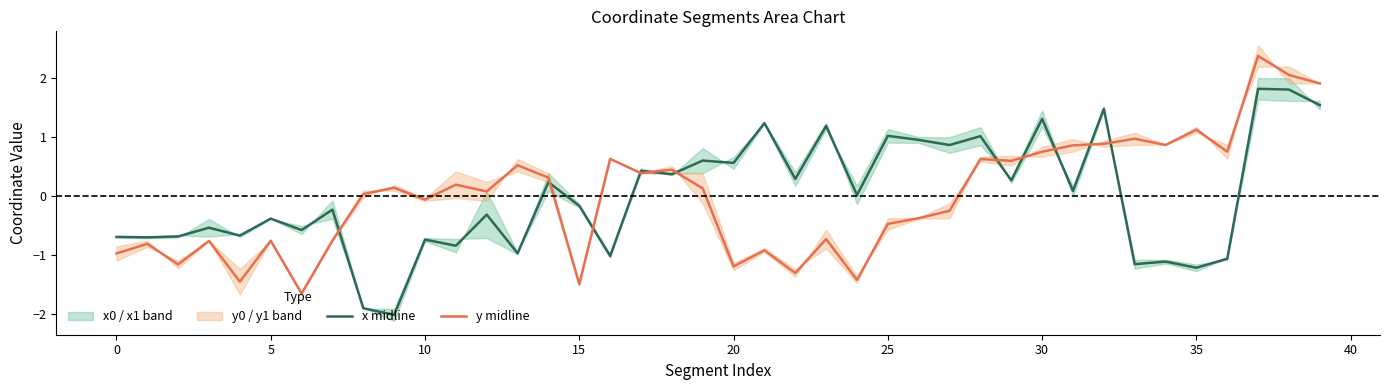

After their last crossing, which series has the higher values: y midline or x midline?

y midline